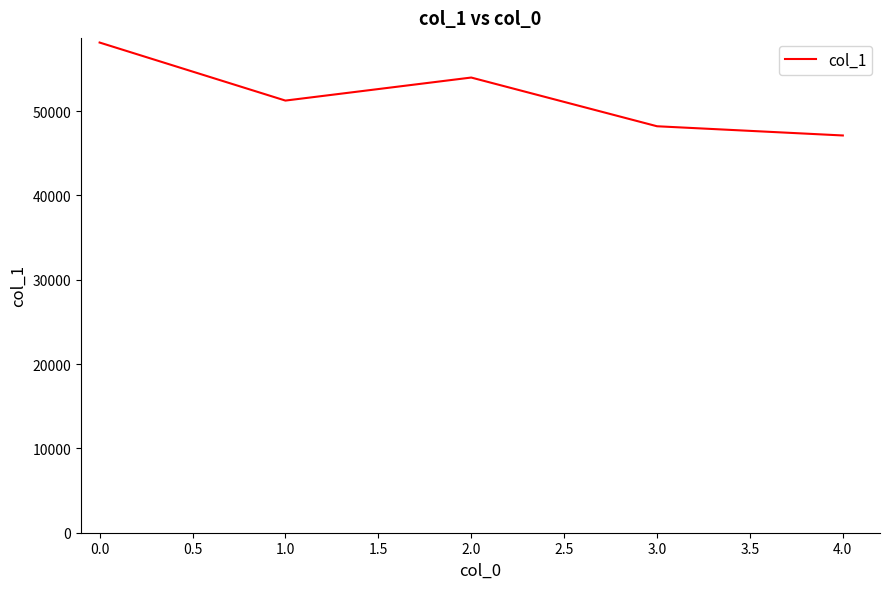

Rank the categories by value from lowest to highest.

4.0, 3.0, 1.0, 2.0, 0.0